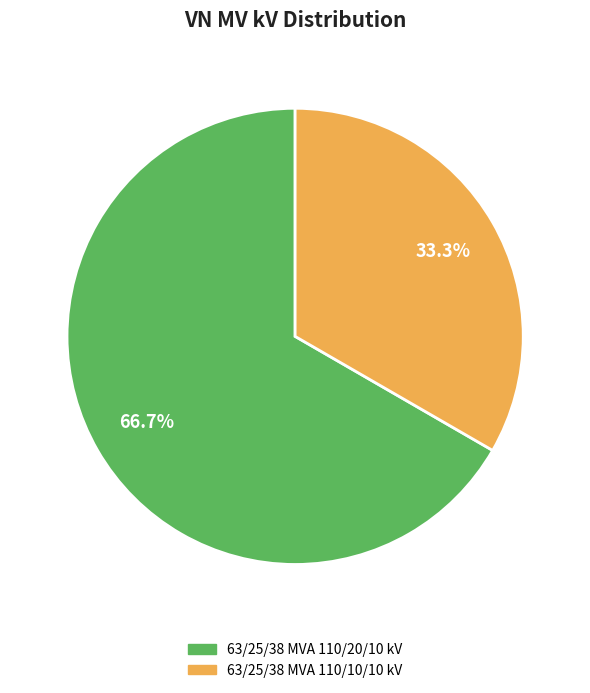

How many segments does this pie chart have?

2